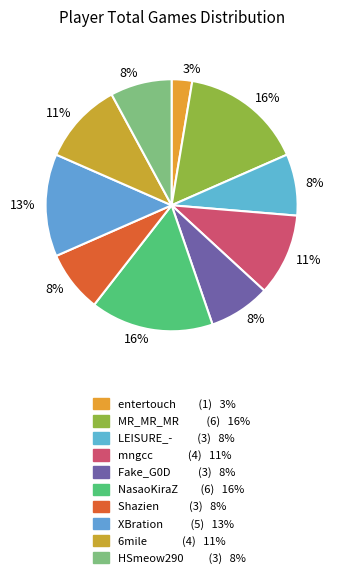

To the nearest percent, what is the average slice percentage?

10%